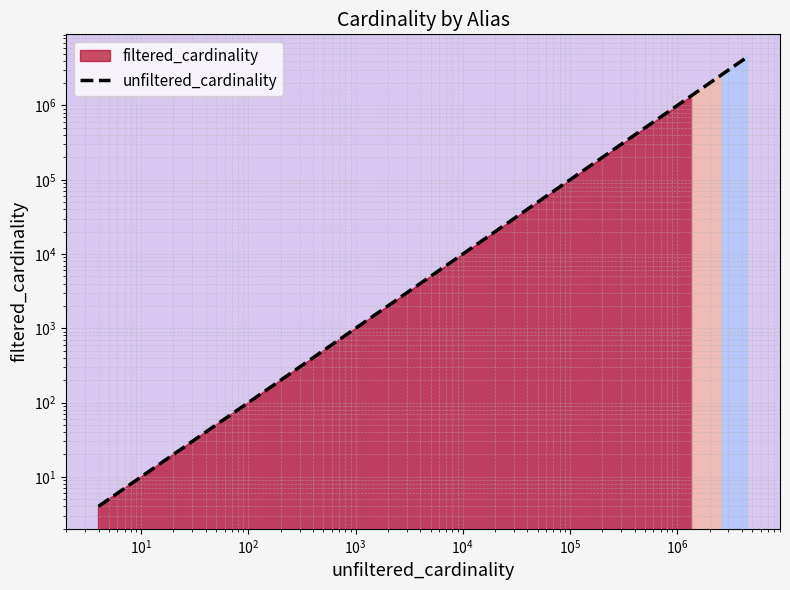

Which has a higher value, $\mathdefault{10^{0}}$ or $\mathdefault{10^{1}}$?

$\mathdefault{10^{1}}$